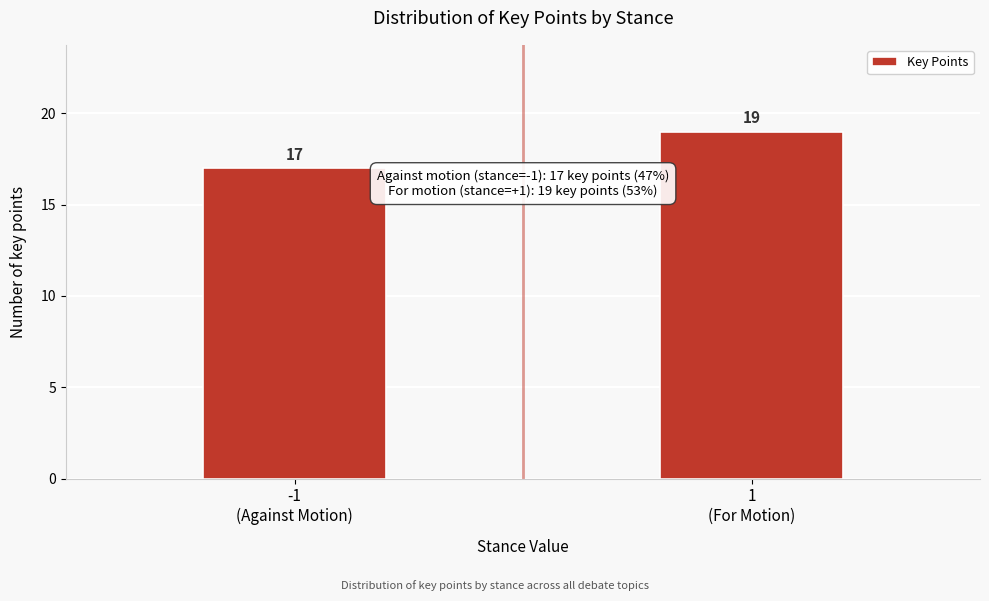

Reading right to left, what are all the values shown in this chart?

19	17